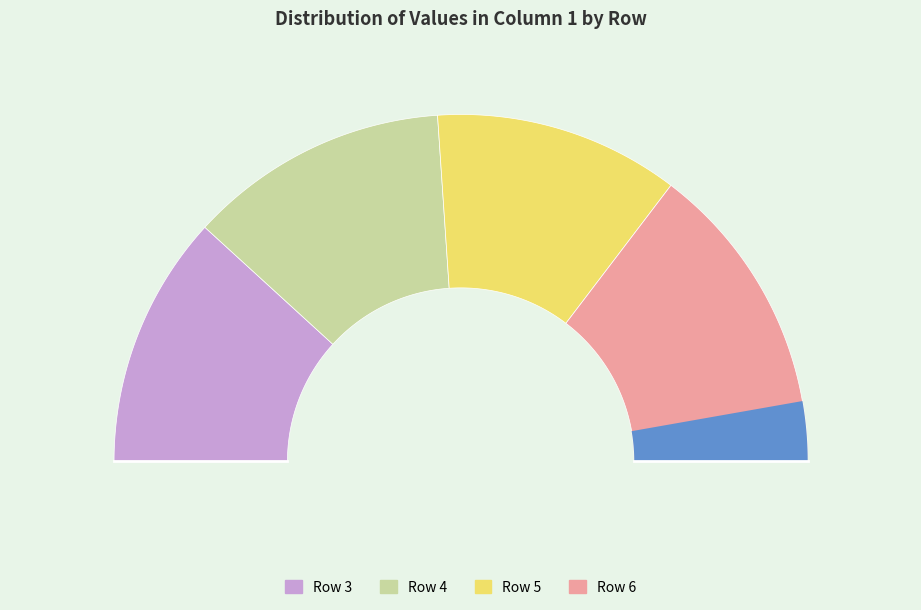

Rank the categories by value from highest to lowest.

6, 4, 3, 5